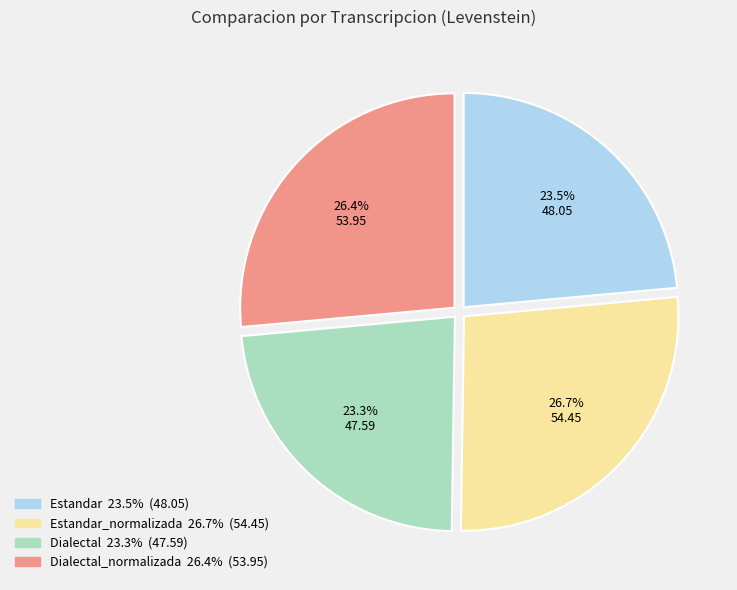

Does any single category account for the majority?

No